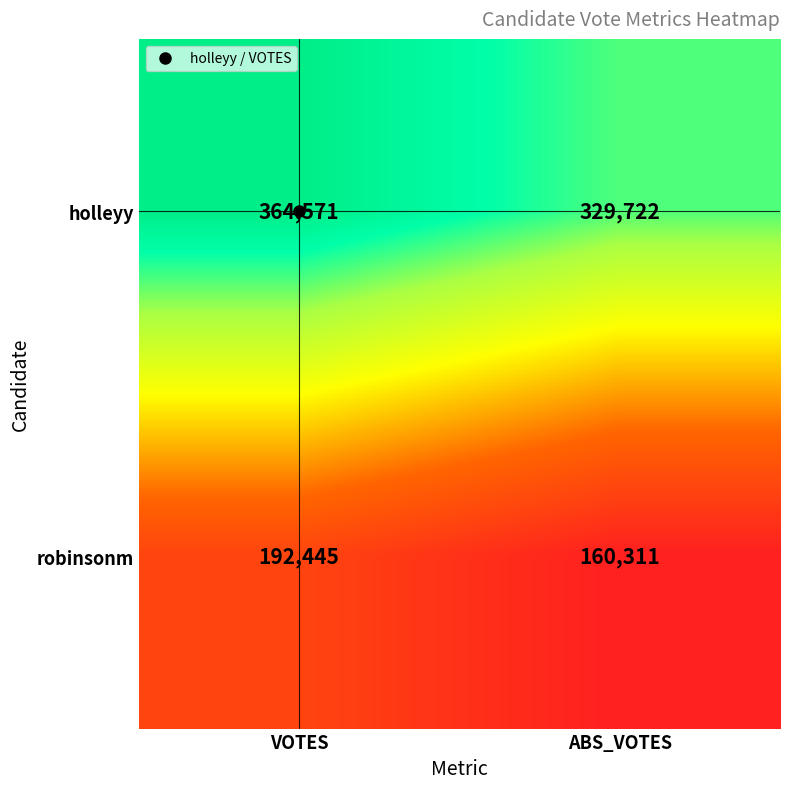

Rank the series by their maximum value, from lowest to highest.

robinsonm, holleyy